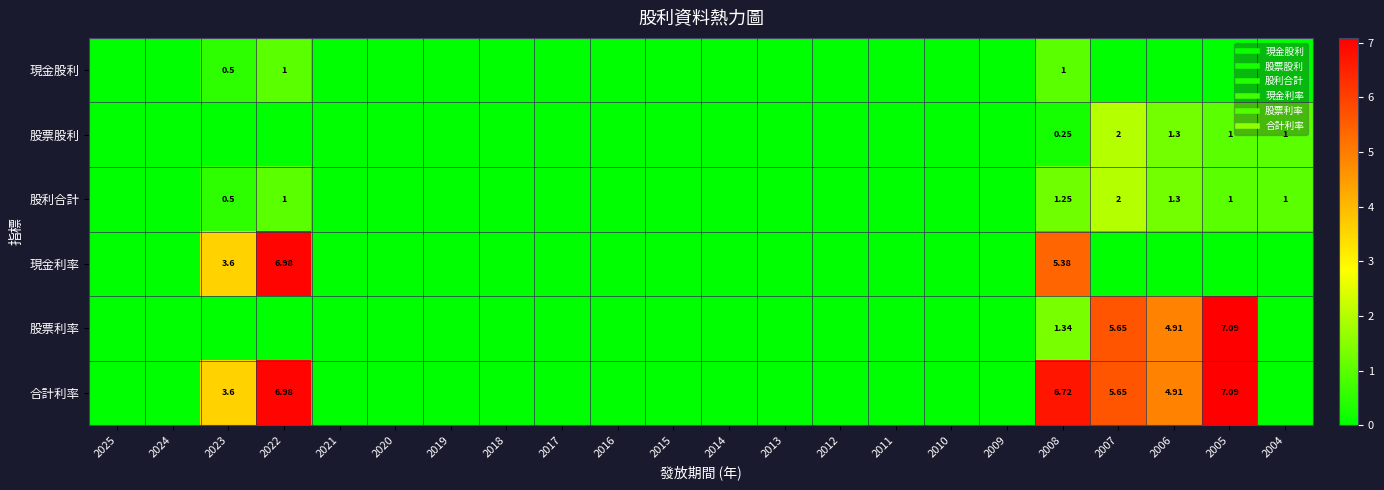

Between 2009 and 2013, which is larger?

2009